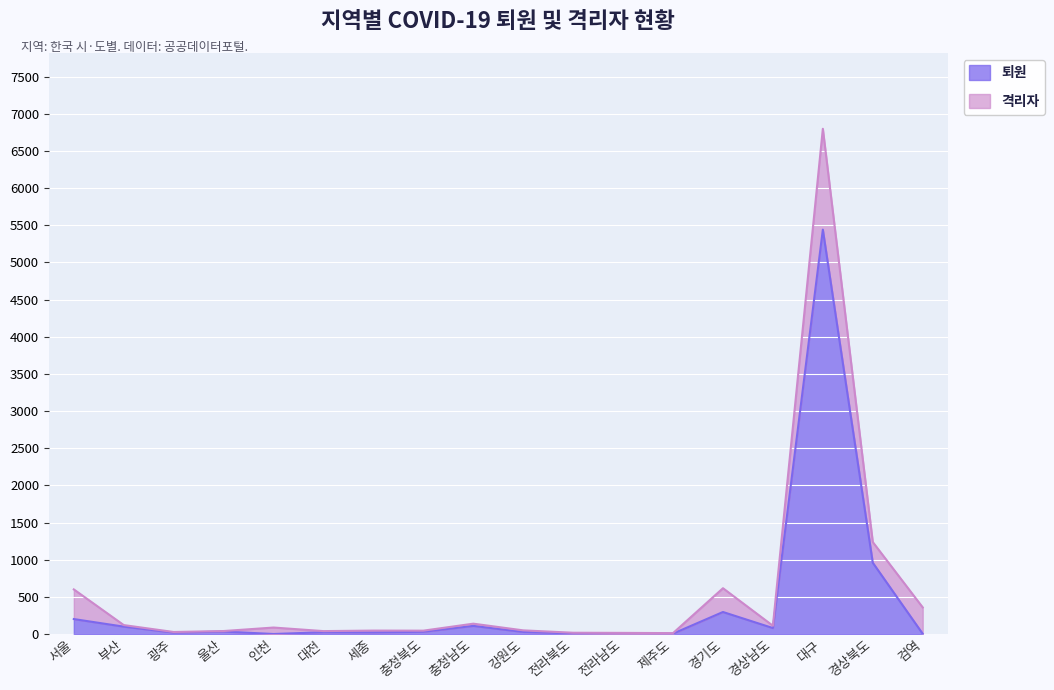

What is the change in value from 인천 to 제주도?

+5